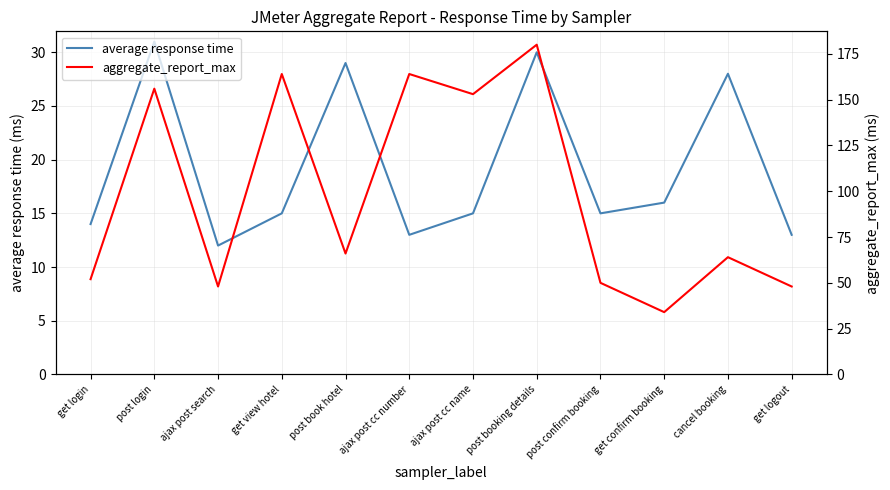

The value of aggregate_report_max at ajax post search is 48. True or false?

True